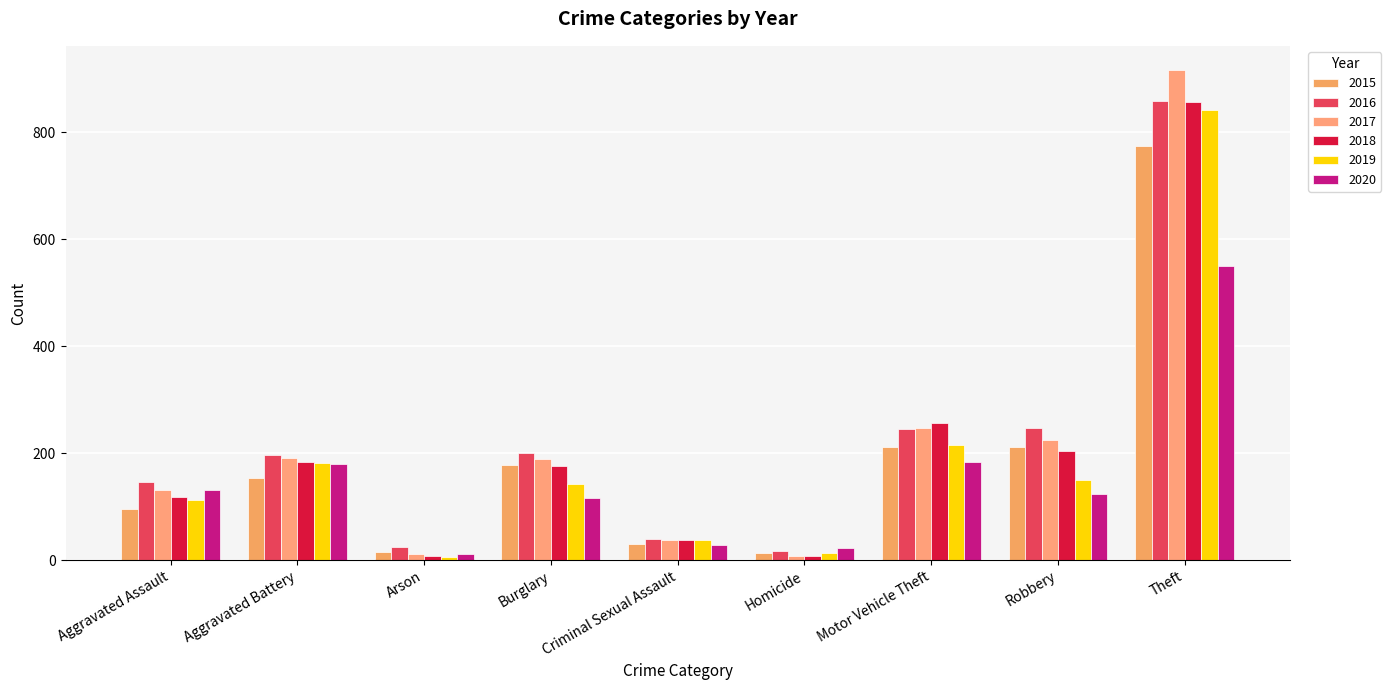

At which category is the sum across all series the highest?

Theft